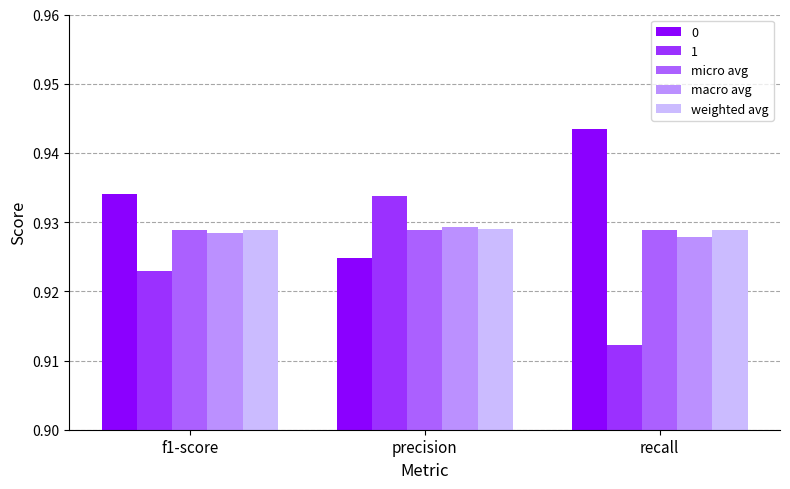

Is it true that micro avg equals 1.2 at recall?

False